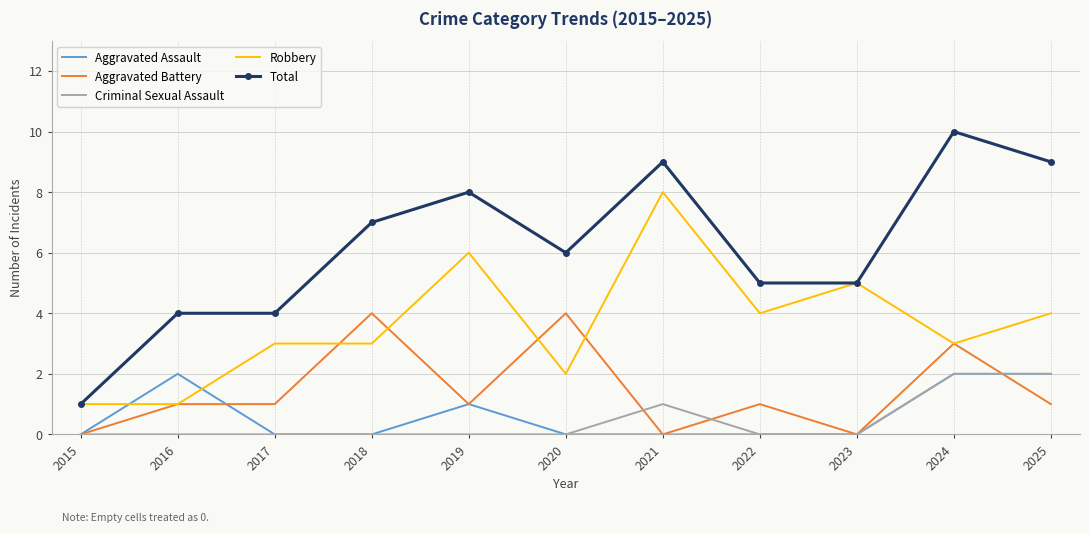

Which category has the highest value across all series?

2024